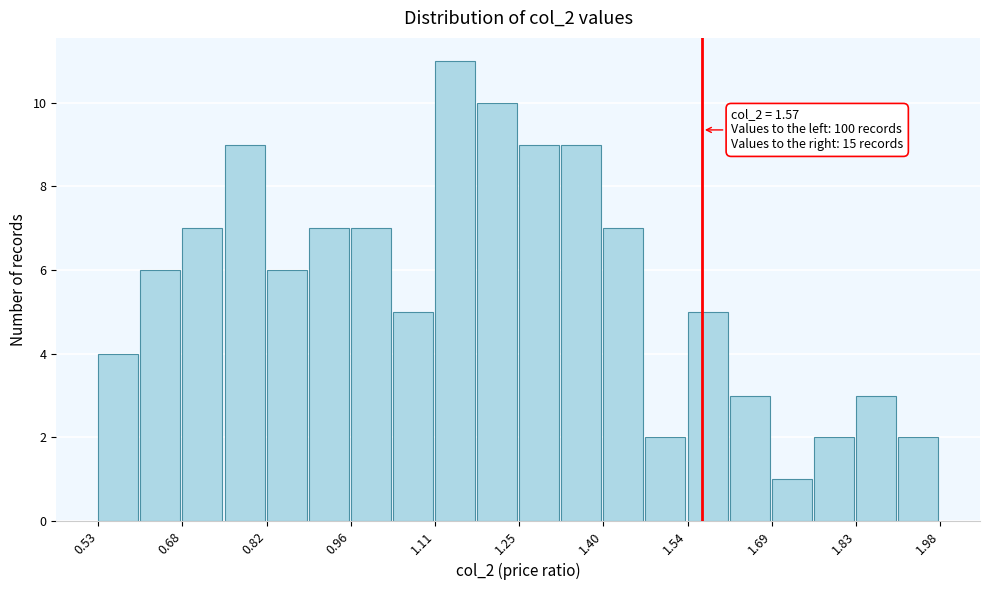

Read against the x-axis, roughly where is the centre of the tallest bar?

1.14